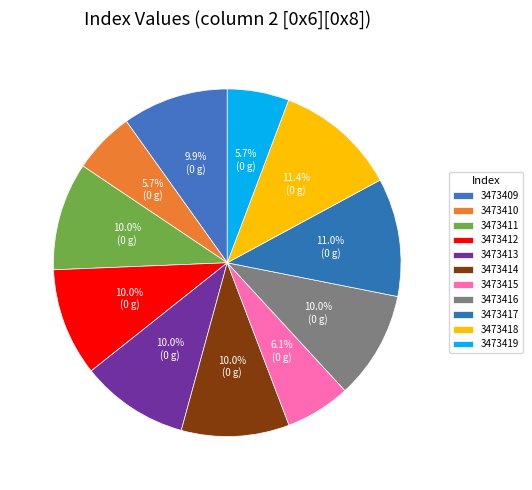

How many slices are in this pie chart?

11